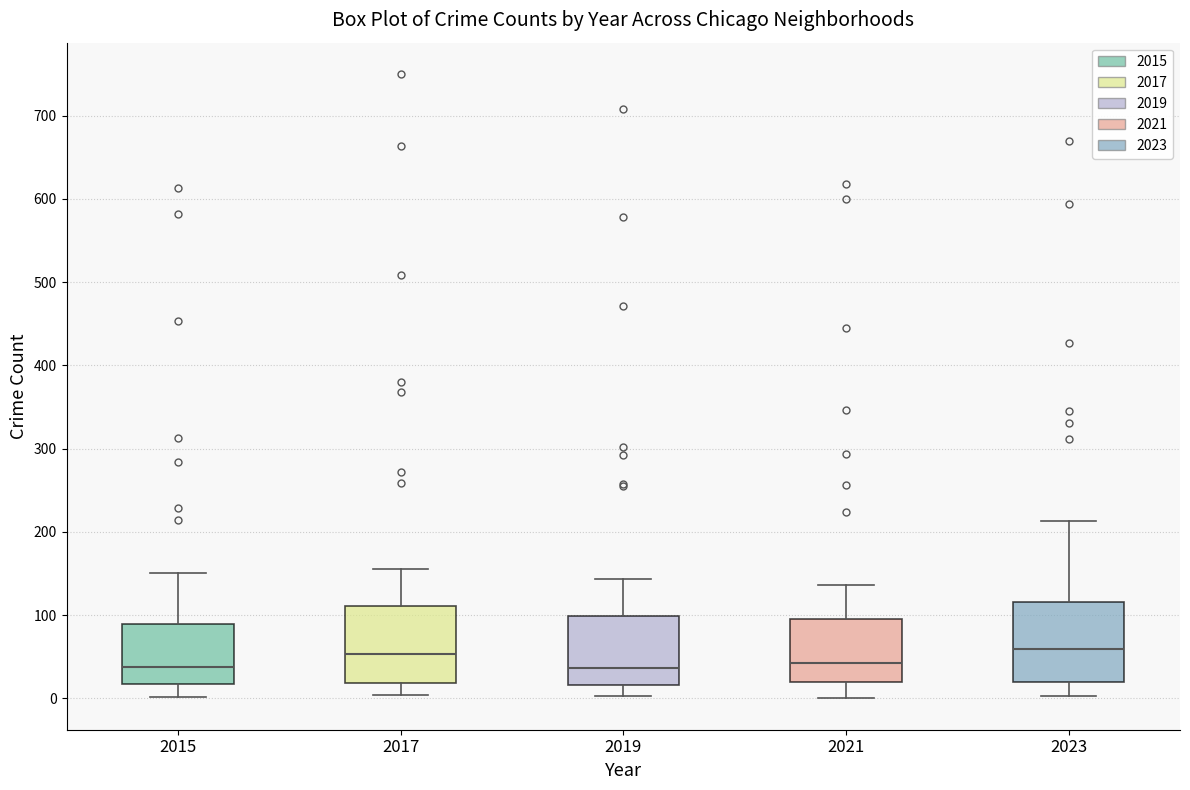

Reading left to right, read every box against the y-axis: the position of its median line, the range the box covers, and the ends of its whiskers. The values are not printed on the chart, so give them approximately, as read against the axis.

2015: median 40, box 20 to 90, whiskers 0 to 150
2017: median 50, box 20 to 110, whiskers 0 to 160
2019: median 40, box 20 to 100, whiskers 0 to 140
2021: median 40, box 20 to 100, whiskers 0 to 140
2023: median 60, box 20 to 120, whiskers 0 to 210